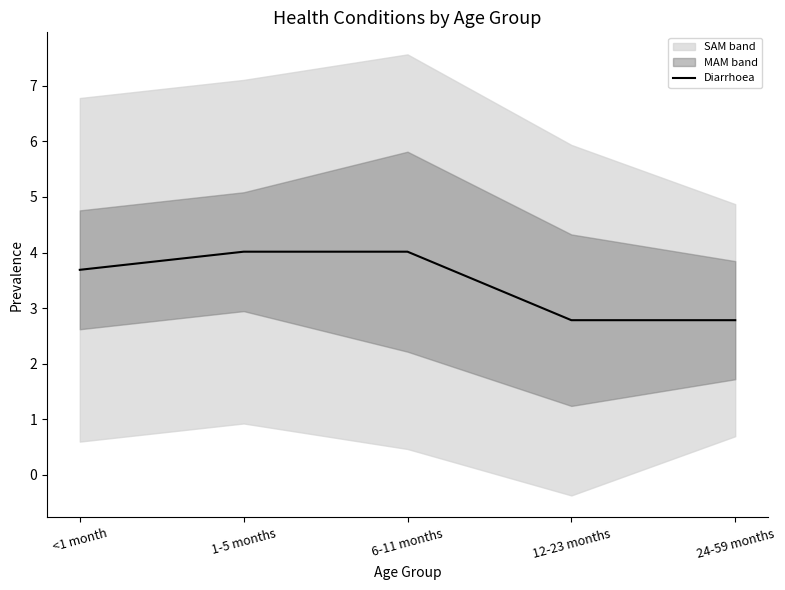

What is the change in value from <1 month to 24-59 months?

-0.9